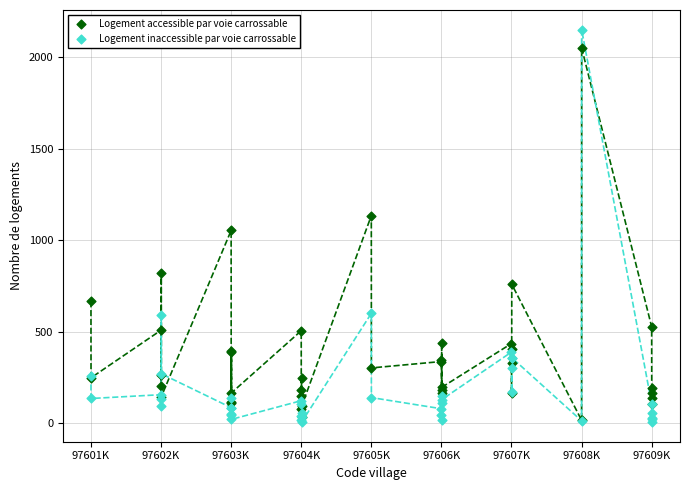

Which series reaches the maximum Y coordinate?

Logement inaccessible par voie carrossable